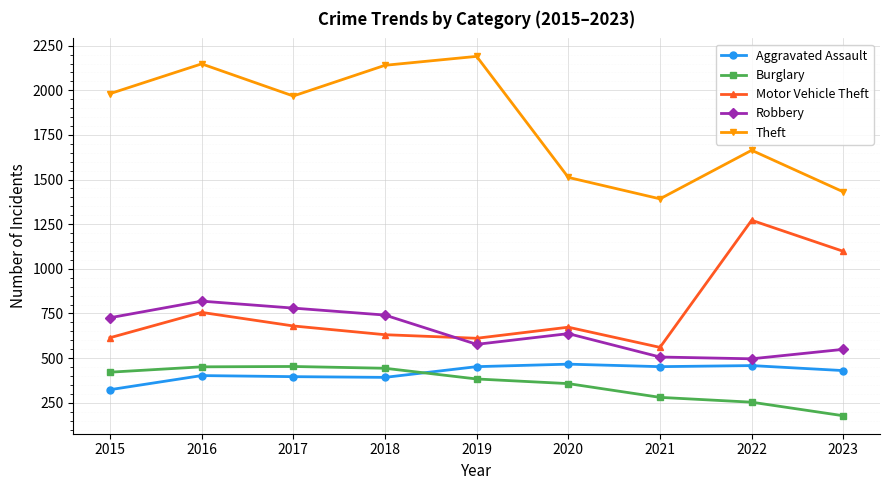

At which label does Theft reach its peak?

2019